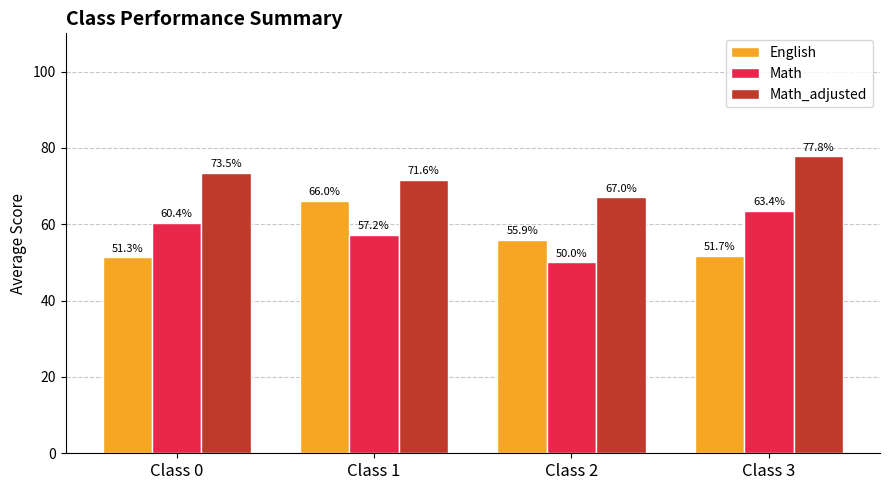

What is the average value of the Math_adjusted series?

72.5